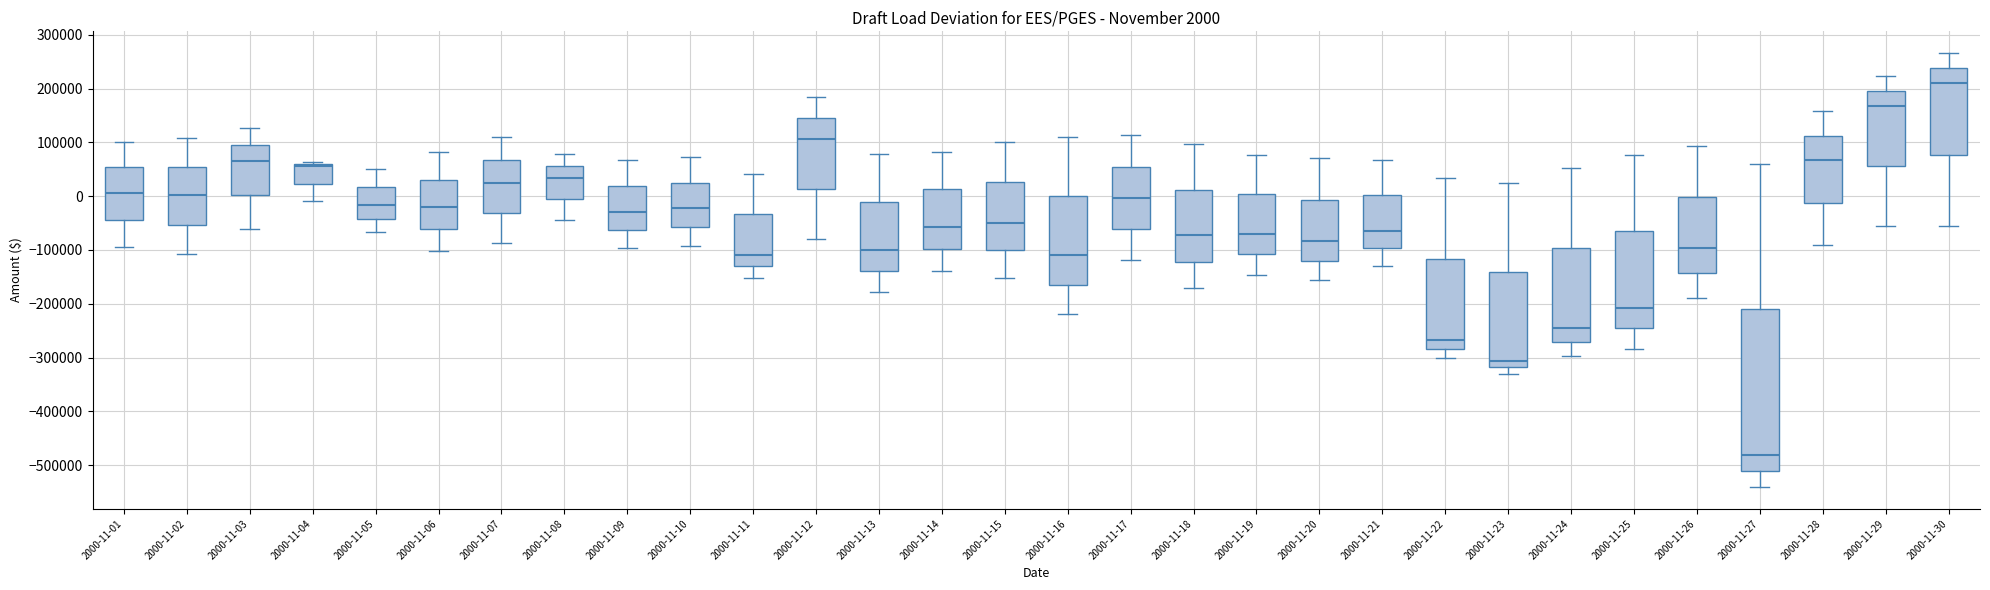

Which box's median line is the lowest?

2000-11-27